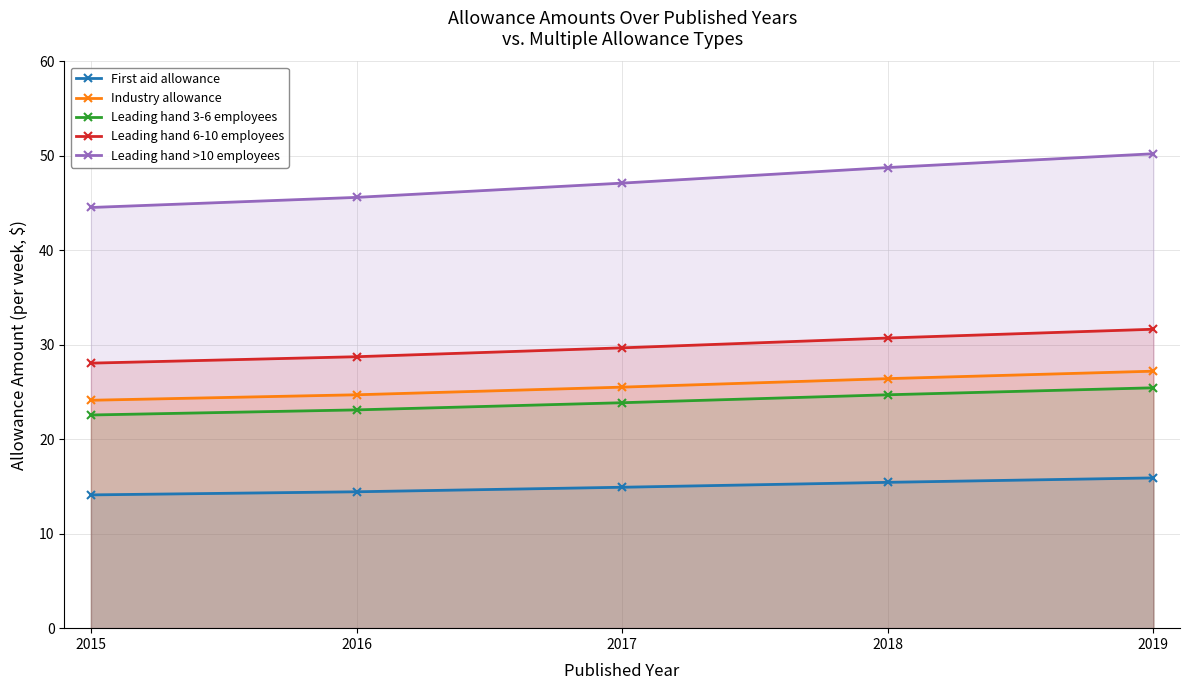

Rank the categories by Leading hand 6-10 employees value from lowest to highest.

2015, 2016, 2017, 2018, 2019